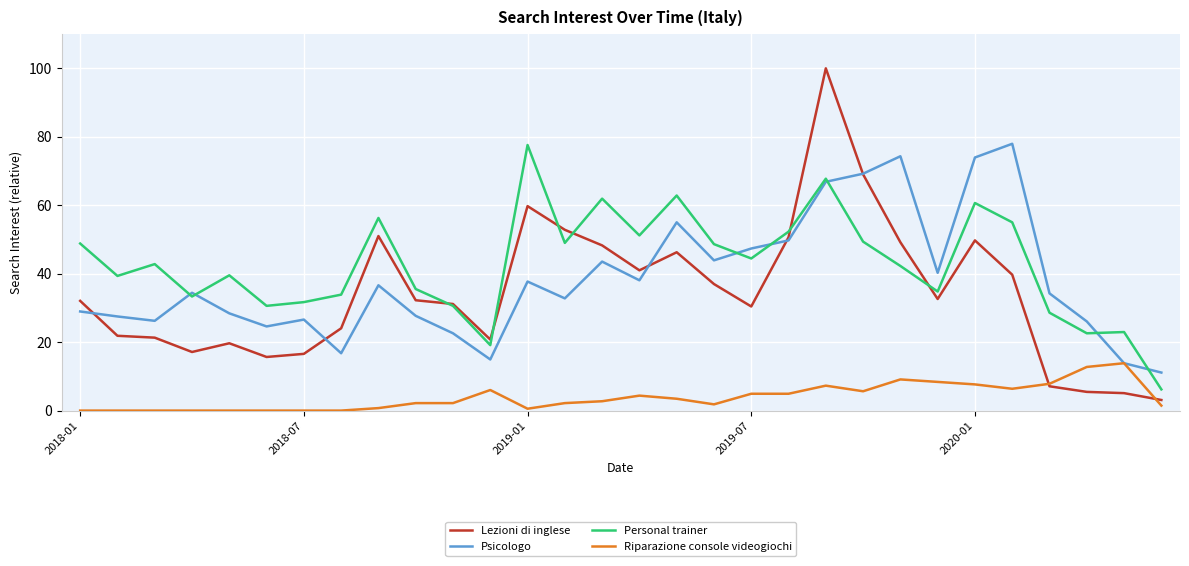

What is the minimum value for Personal trainer?

6.2